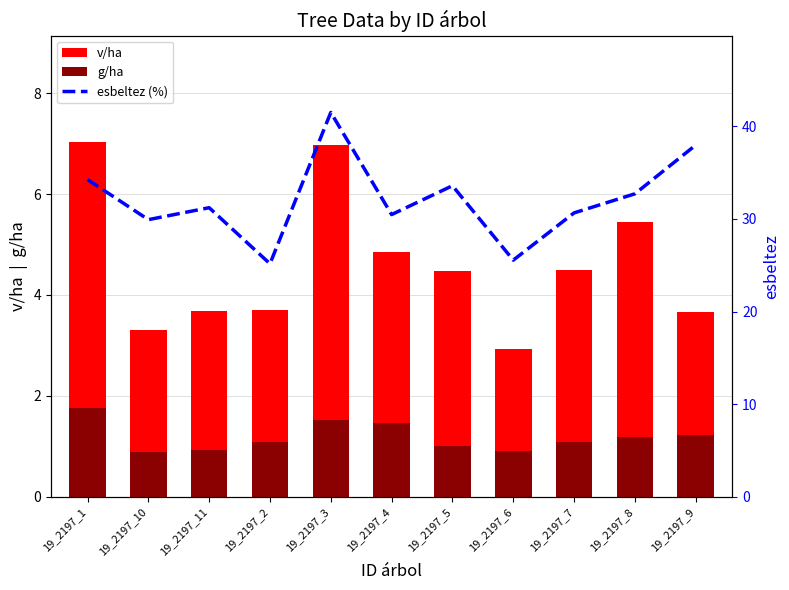

At how many categories does at least one series exceed 10?

11